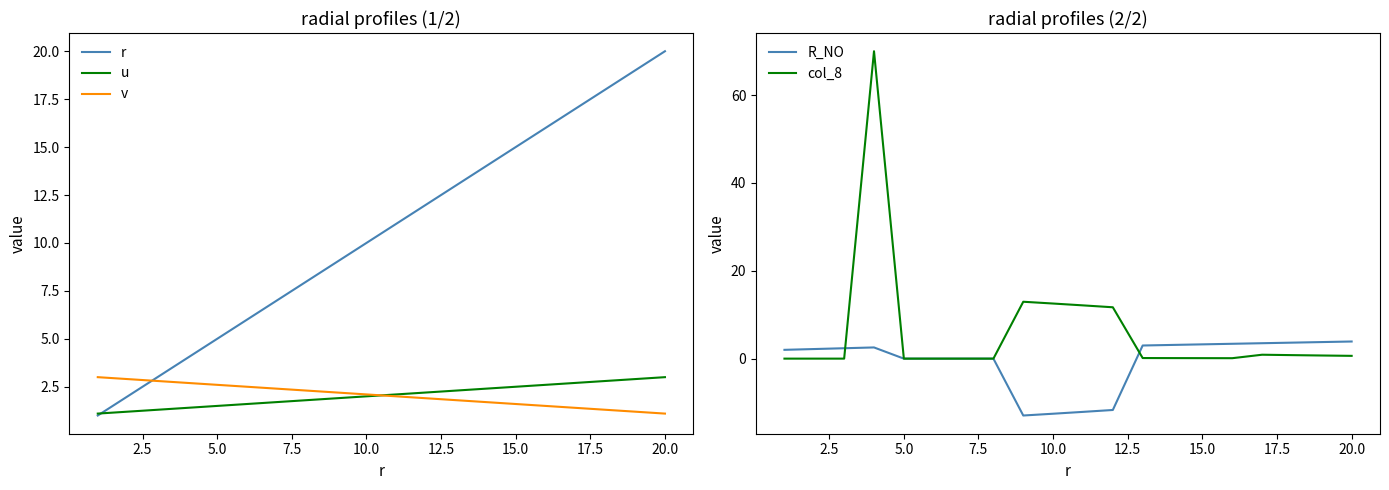

How many values in col_8 are above zero?

13